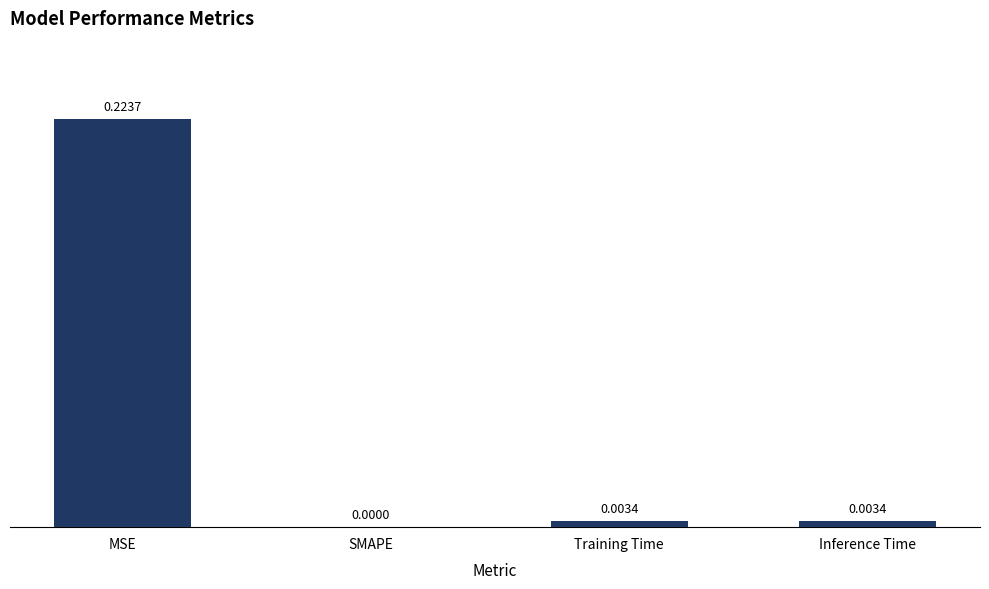

At which category does the chart reach its peak across all series?

MSE